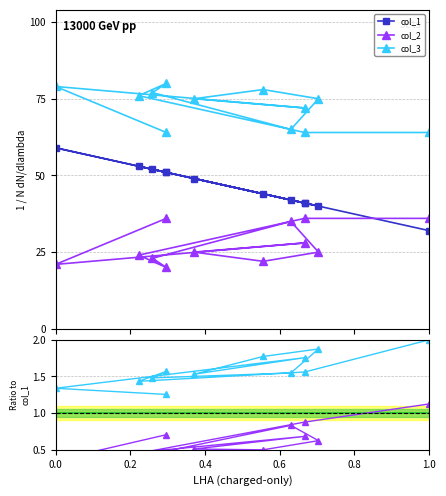

How many data points does each series have?

12